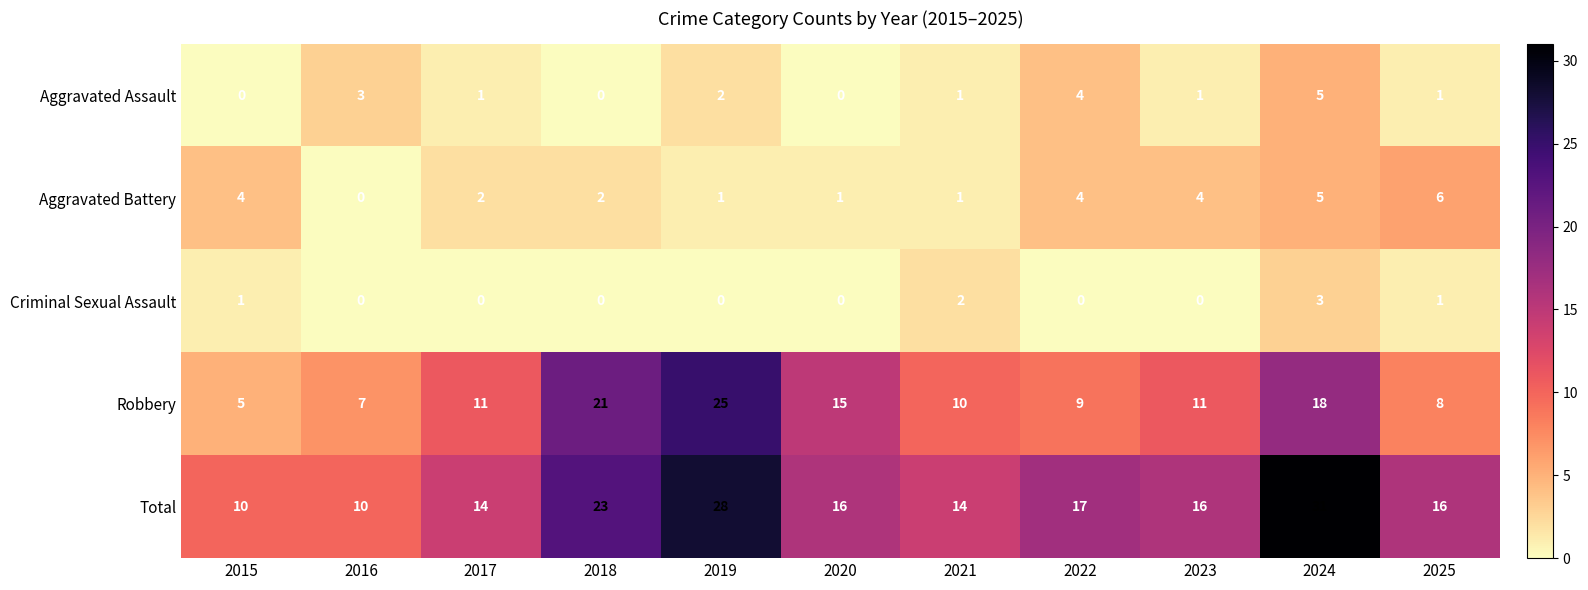

What is the maximum value shown in the chart?

31